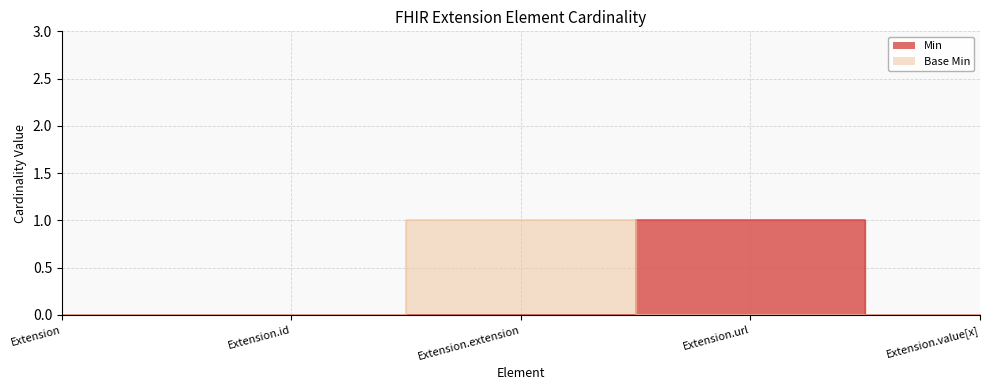

What is the difference between the highest and lowest values at Extension.extension?

1